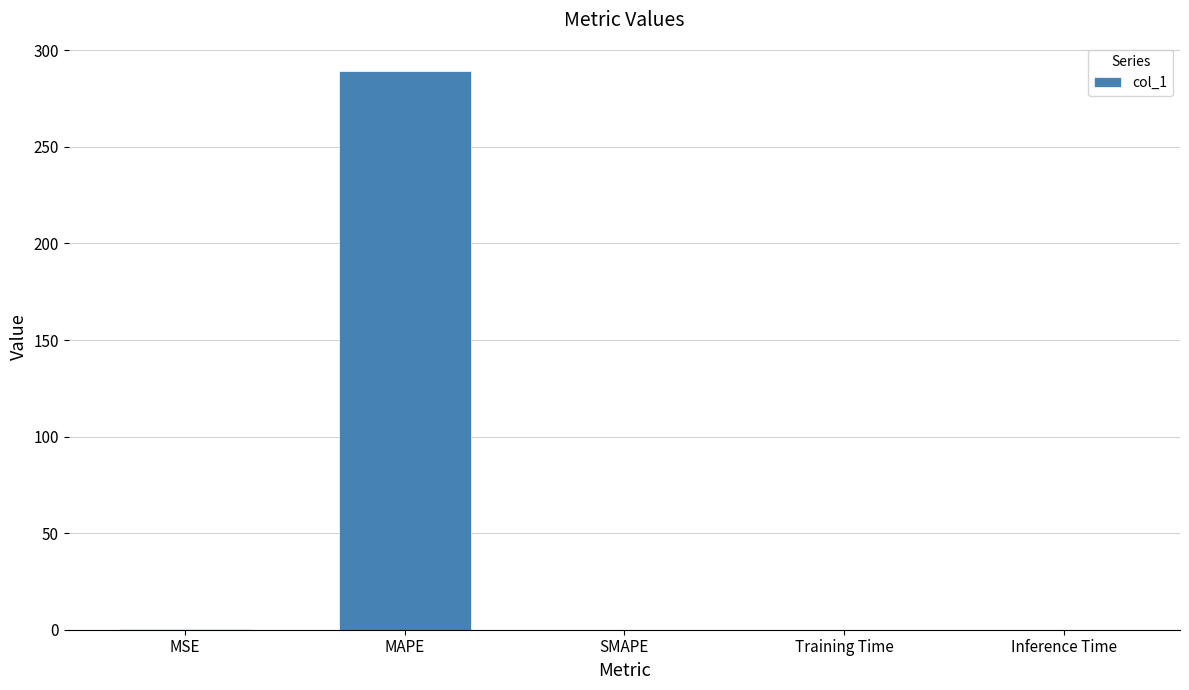

At which category does the chart reach its peak across all series?

MAPE